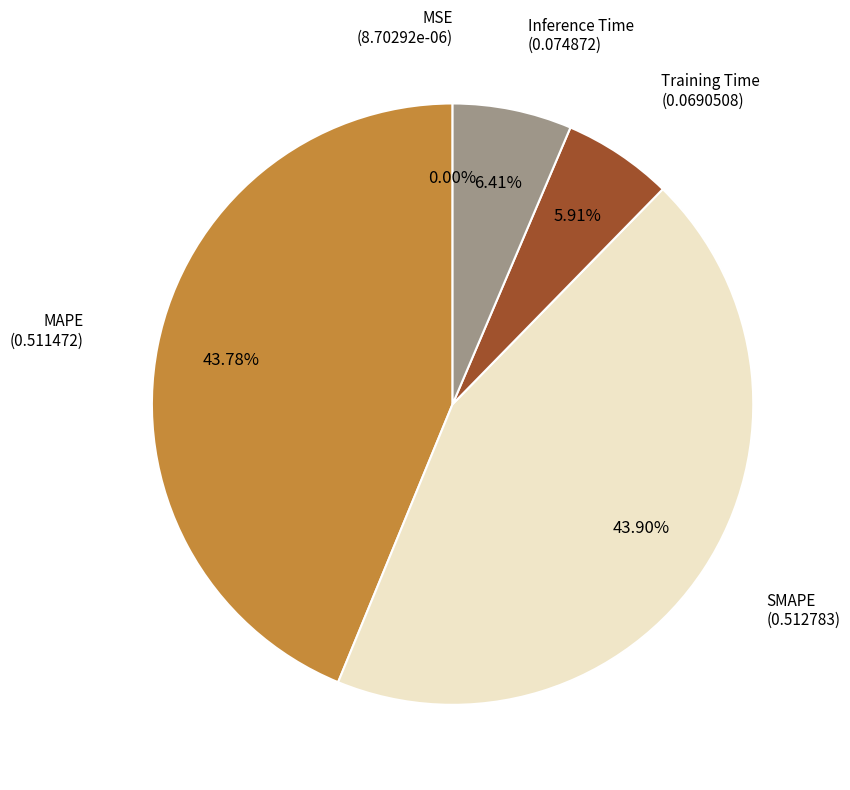

Is there any slice that represents more than half of the pie?

No